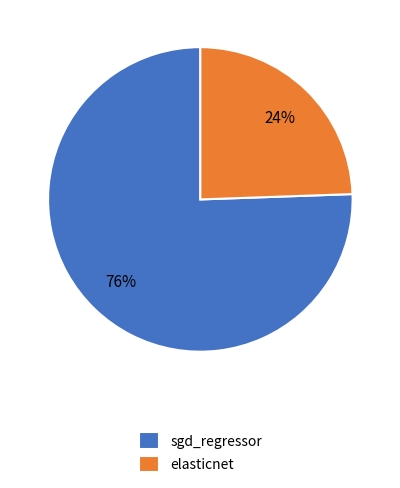

Is the sum of sgd_regressor and elasticnet greater than half?

Yes